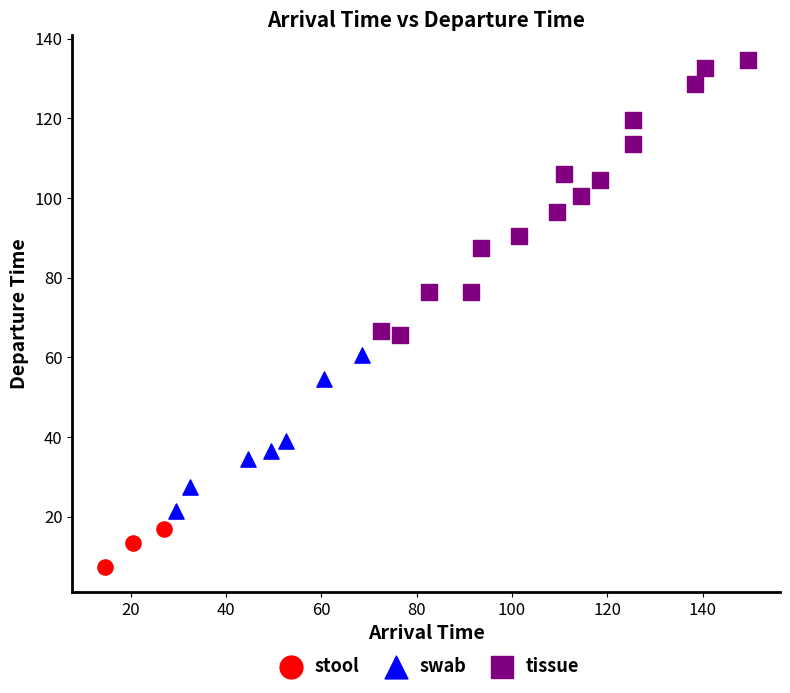

Which series reaches the maximum Y coordinate?

tissue